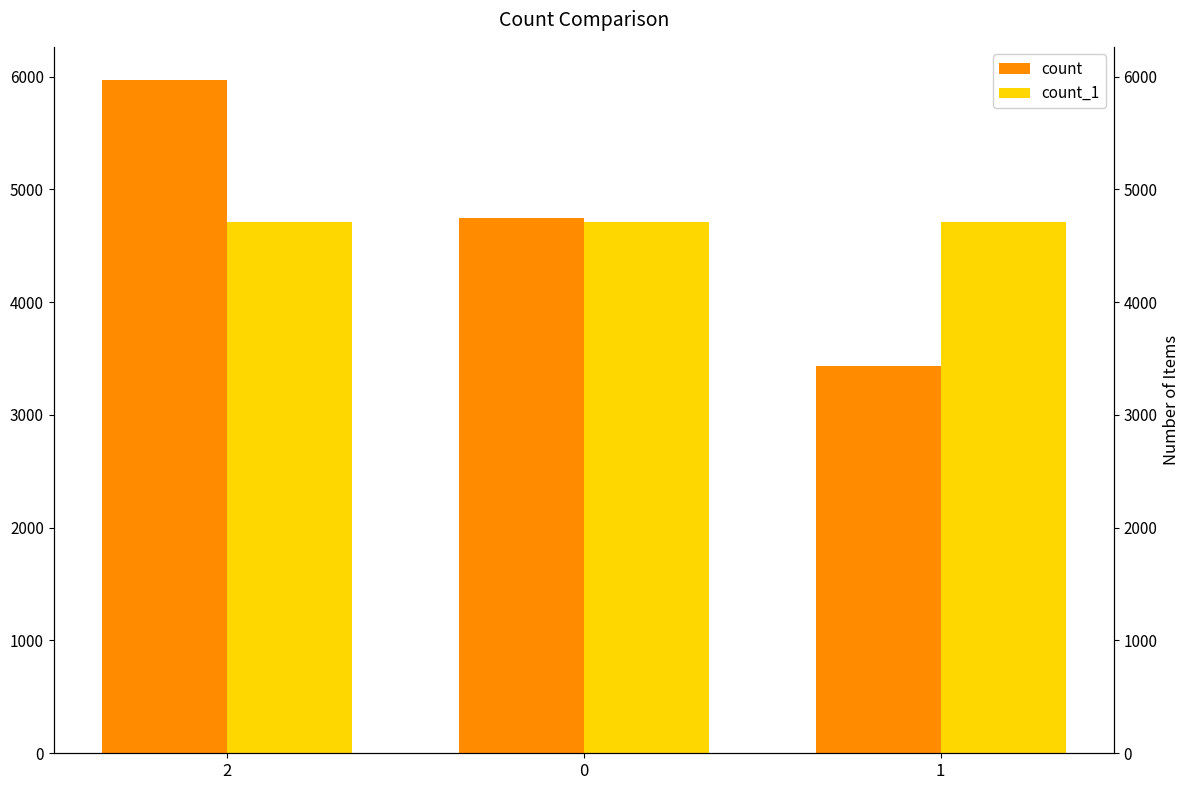

Count the count values in the range 3432 to 5965.

3